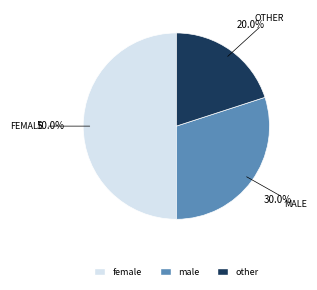

To the nearest percent, what is the average slice percentage?

33%